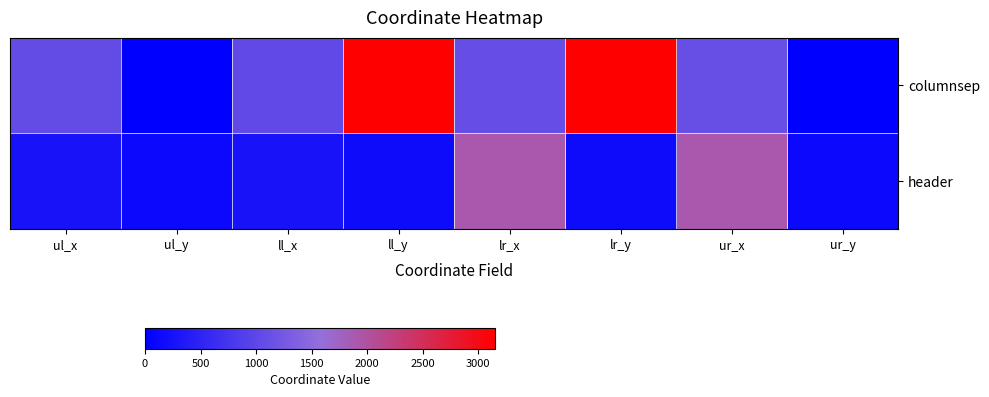

At which category is the sum across all series the highest?

ll_y